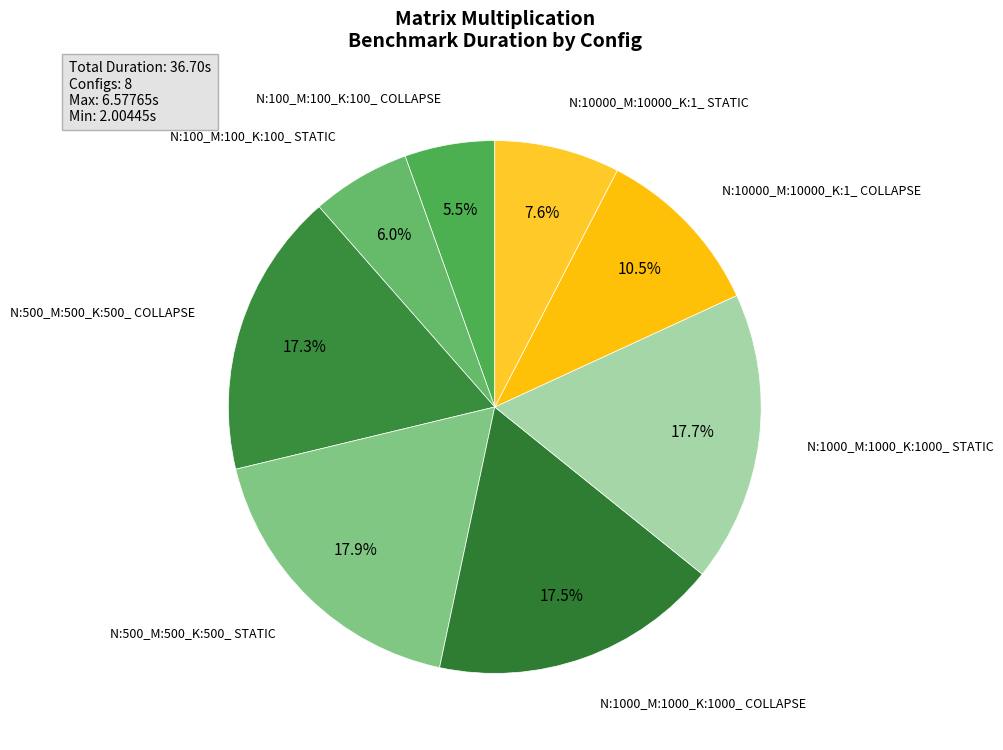

How many slices are in this pie chart?

8